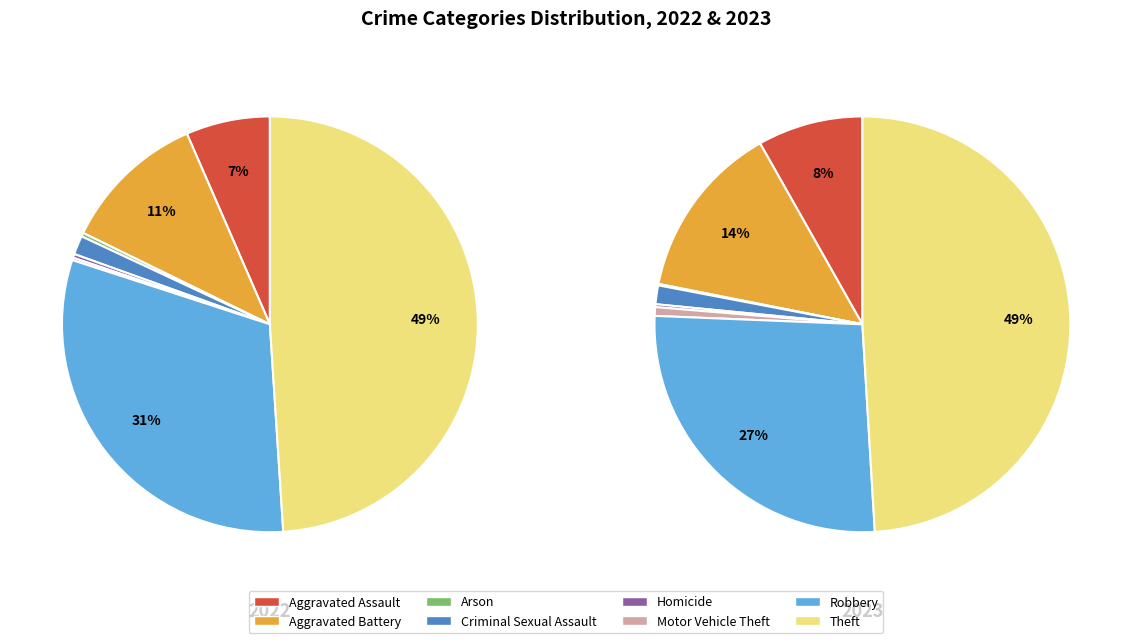

How many segments does this pie chart have?

8